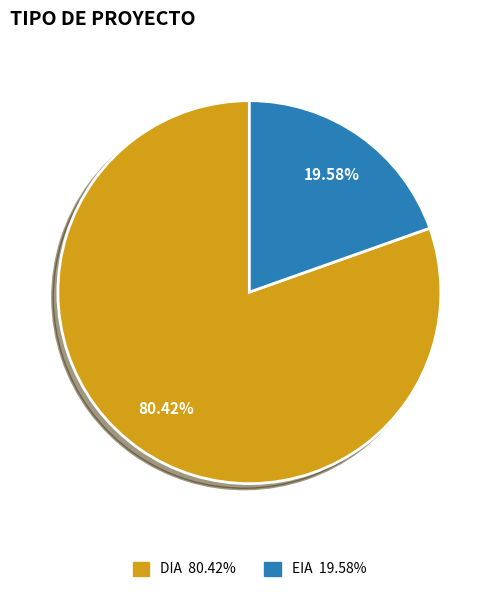

Is the sum of EIA and DIA greater than half?

Yes